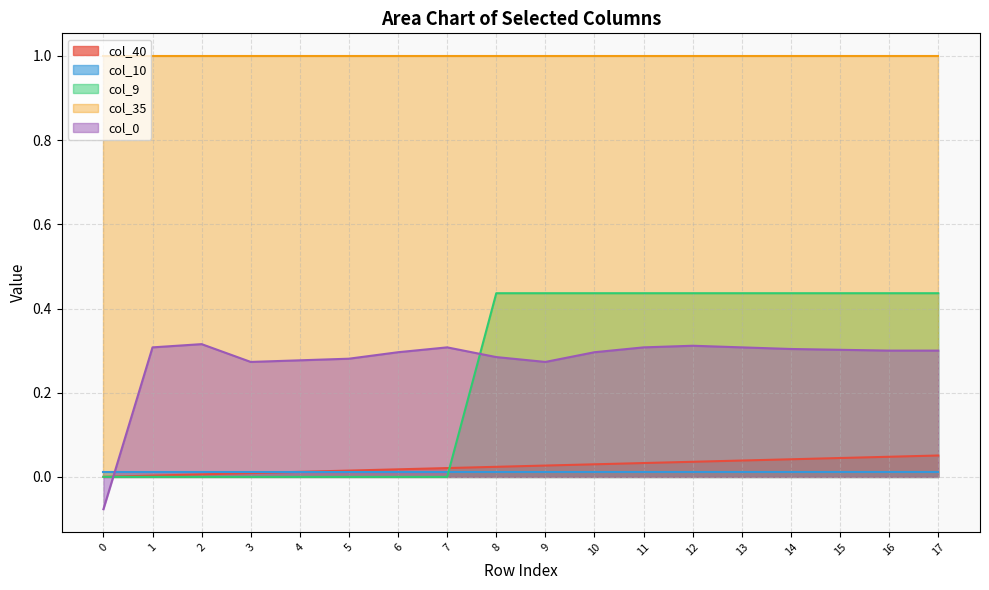

How many series are shown in this chart?

5